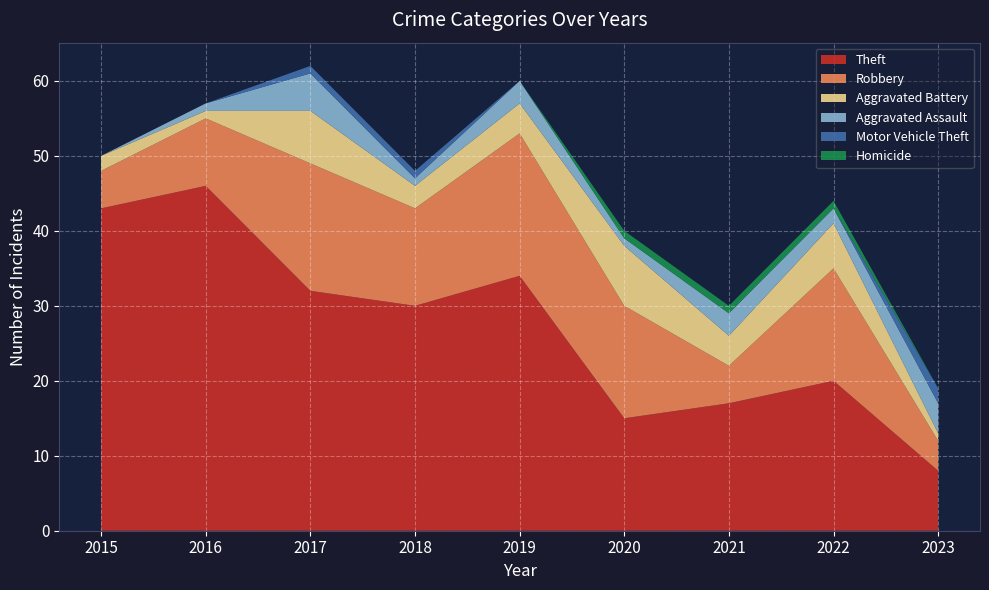

Reading left to right, extract all data points from this chart.

Theft: 2015=43	2016=46	2017=32	2018=30	2019=34	2020=15	2021=17	2022=20	2023=8
Robbery: 2015=5	2016=9	2017=17	2018=13	2019=19	2020=15	2021=5	2022=15	2023=4
Aggravated Battery: 2015=2	2016=1	2017=7	2018=3	2019=4	2020=8	2021=4	2022=6	2023=1
Aggravated Assault: 2015=0	2016=1	2017=5	2018=1	2019=3	2020=1	2021=3	2022=2	2023=4
Motor Vehicle Theft: 2015=0	2016=0	2017=1	2018=1	2019=0	2020=0	2021=0	2022=0	2023=2
Homicide: 2015=0	2016=0	2017=0	2018=0	2019=0	2020=1	2021=1	2022=1	2023=0